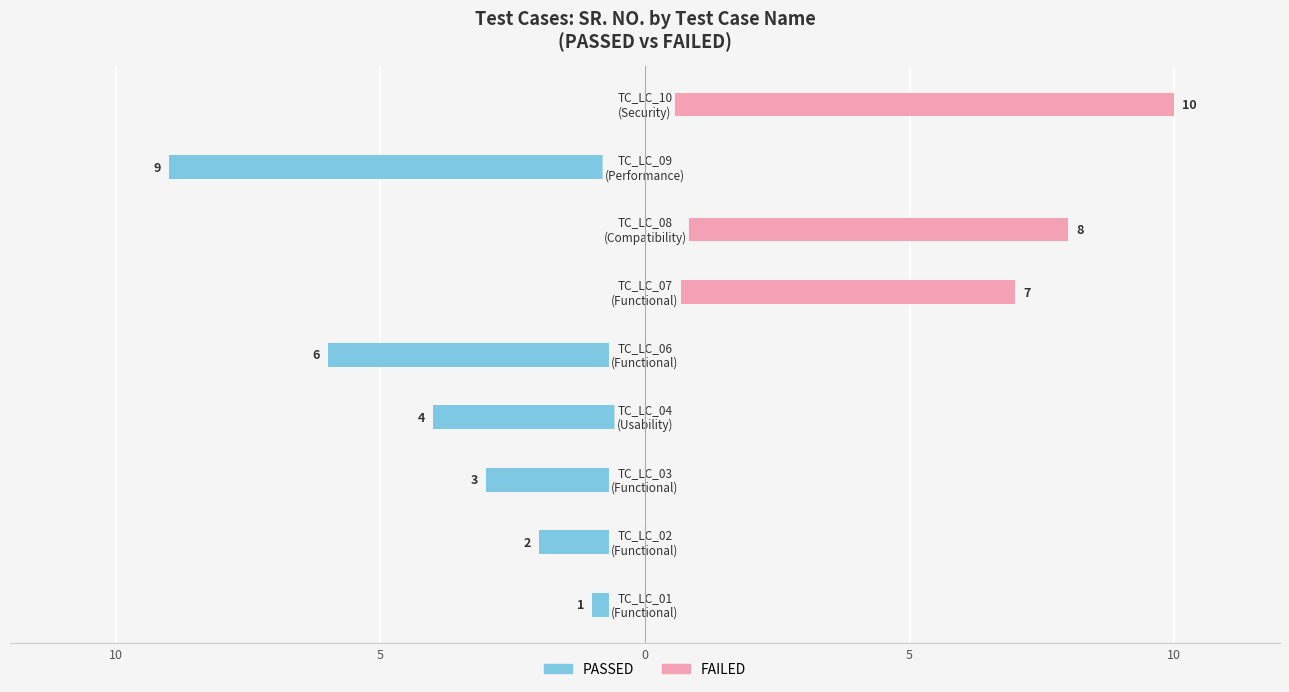

Between 5 and 10, which is larger?

10